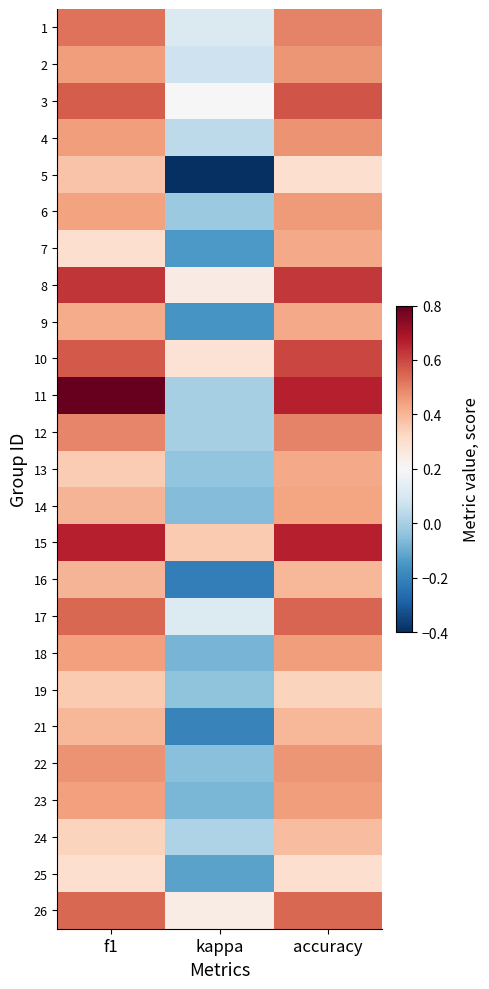

Count the number of data series in this chart.

25